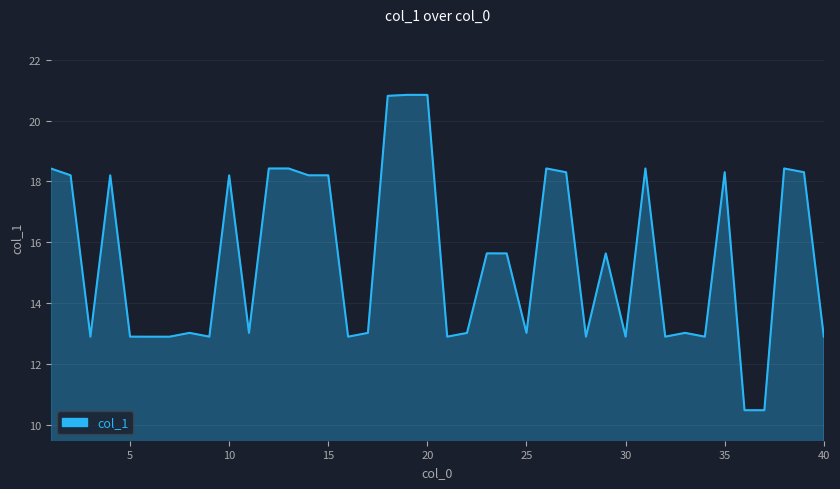

What is the difference between the maximum and minimum values?

10.3